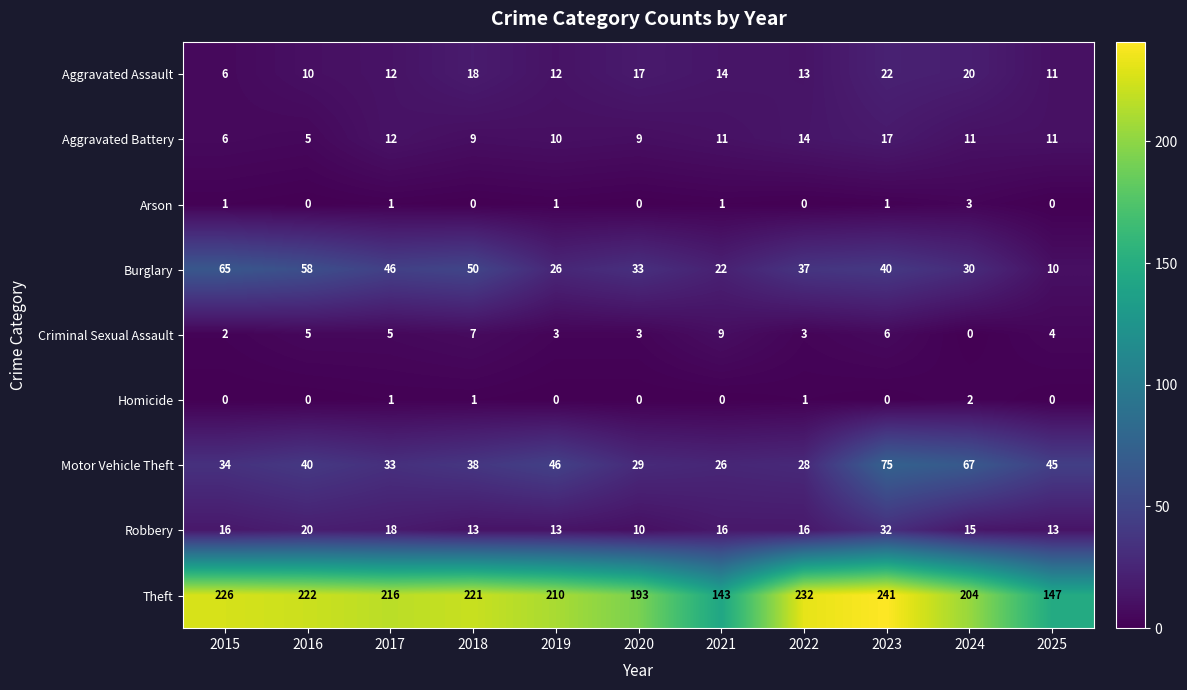

The Theft series shows 226 at 2015. True or false?

True